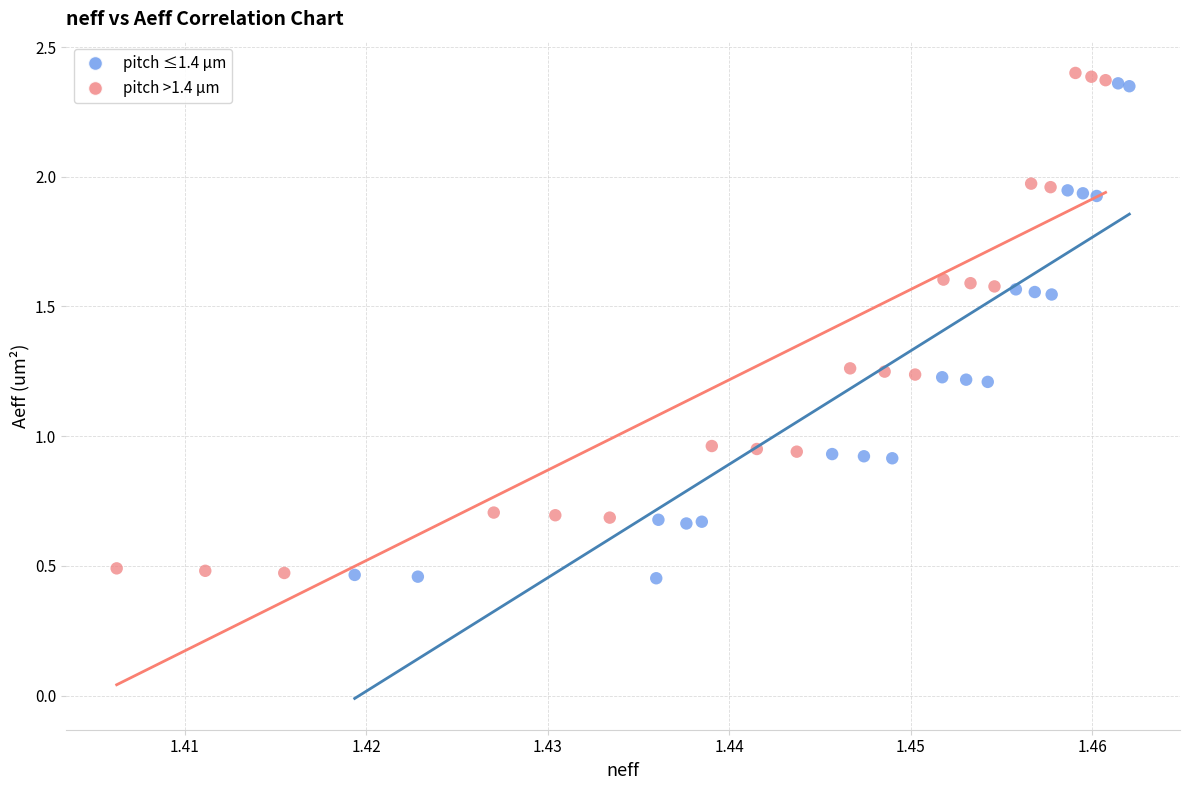

Which series contains the highest Y value?

pitch >1.4 μm